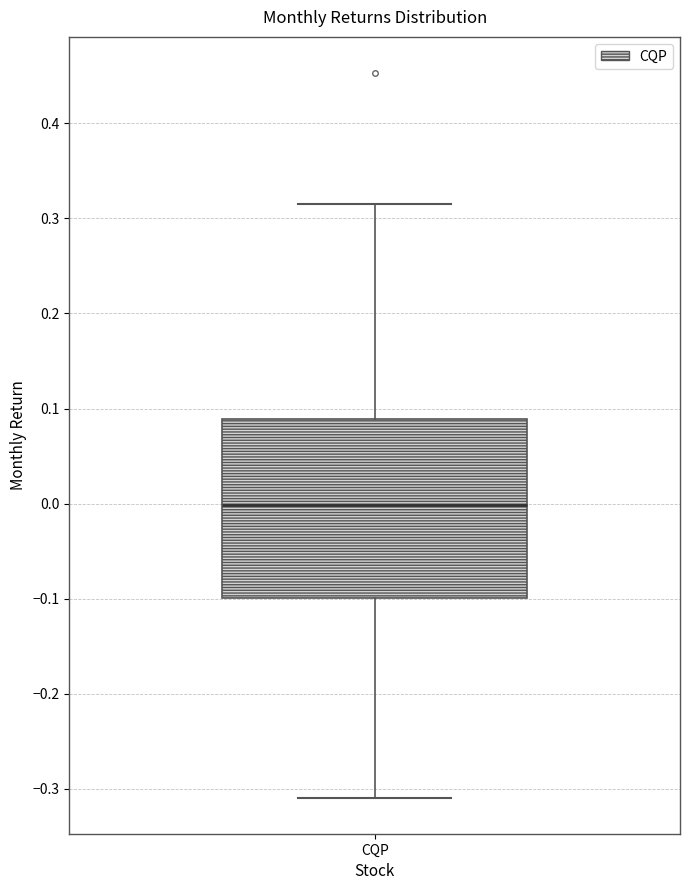

Read this box plot against the y-axis: the position of the median line, the range covered by the box, and the ends of both whiskers. The values are not printed on the chart, so give them approximately, as read against the axis.

median 0.00, box -0.10 to 0.09, whiskers -0.31 to 0.32